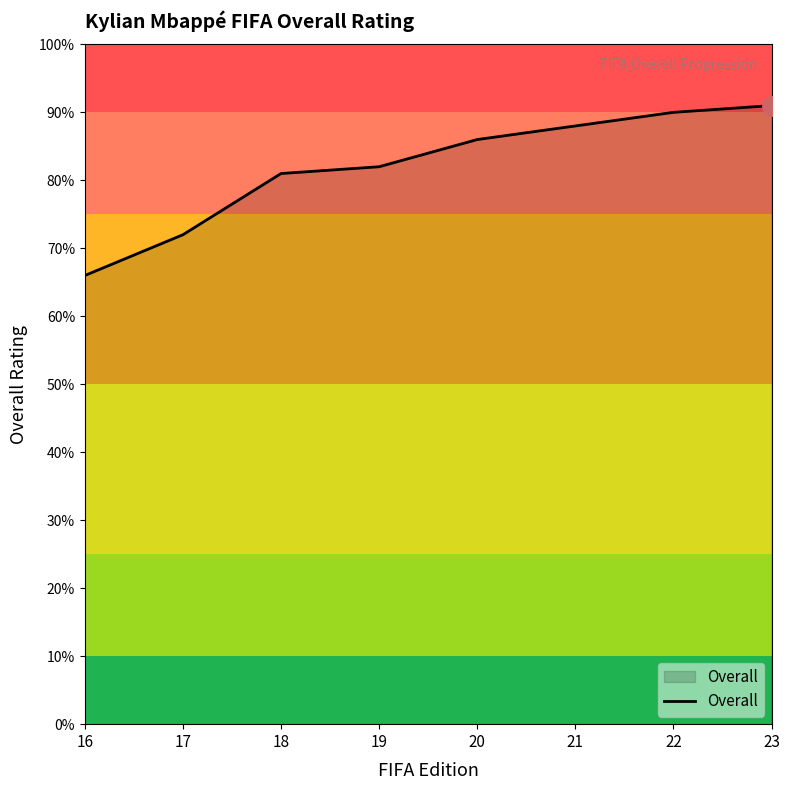

What is the approximate value at 22, to the nearest 5?

90